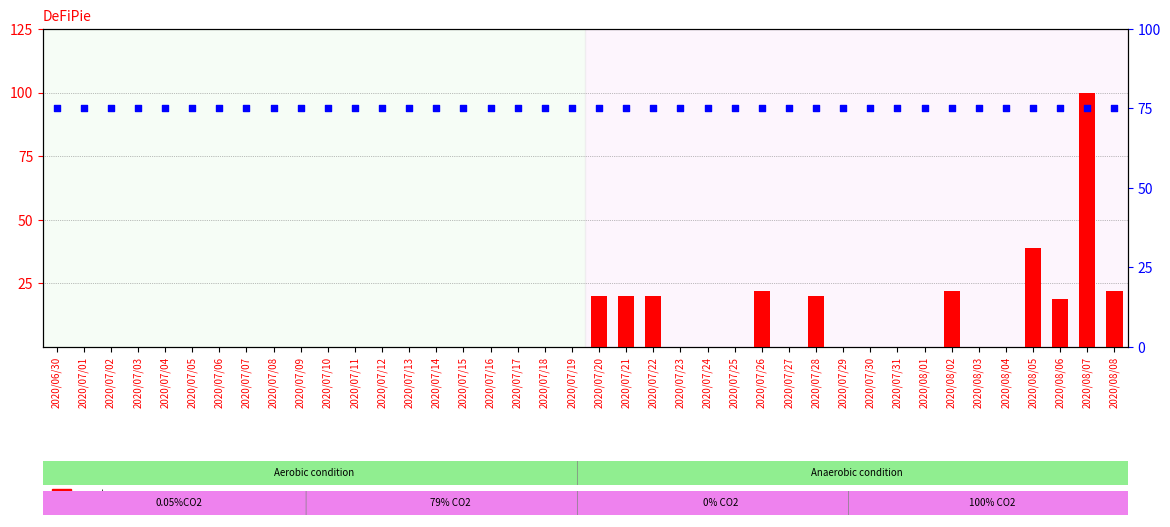

Which series has the largest Y range (max minus min)?

count